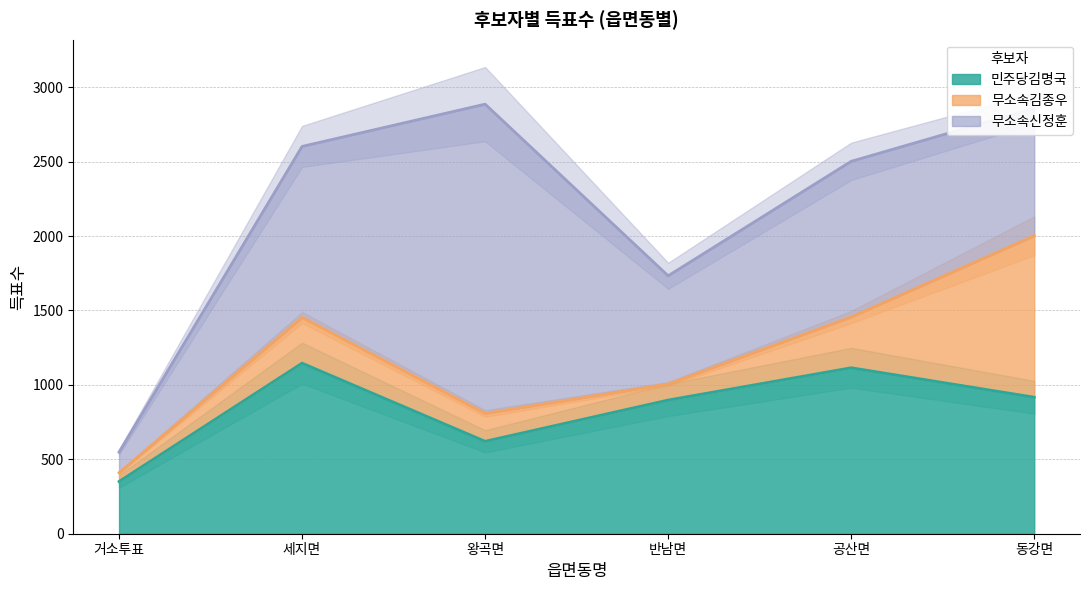

In 민주당김명국, how many points are higher than both neighbors (excluding endpoints)?

2